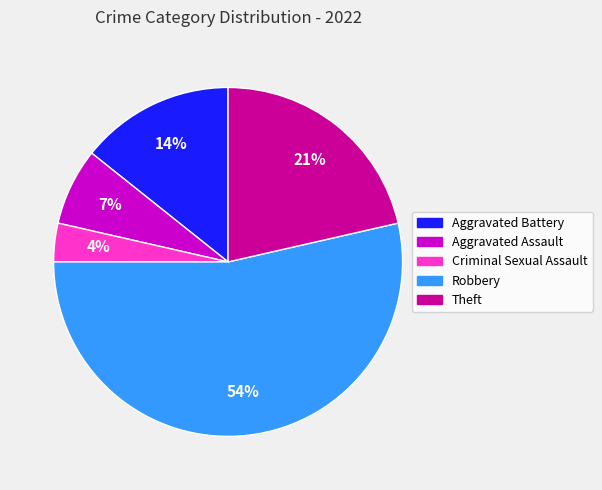

Count the number of slices in the pie.

5